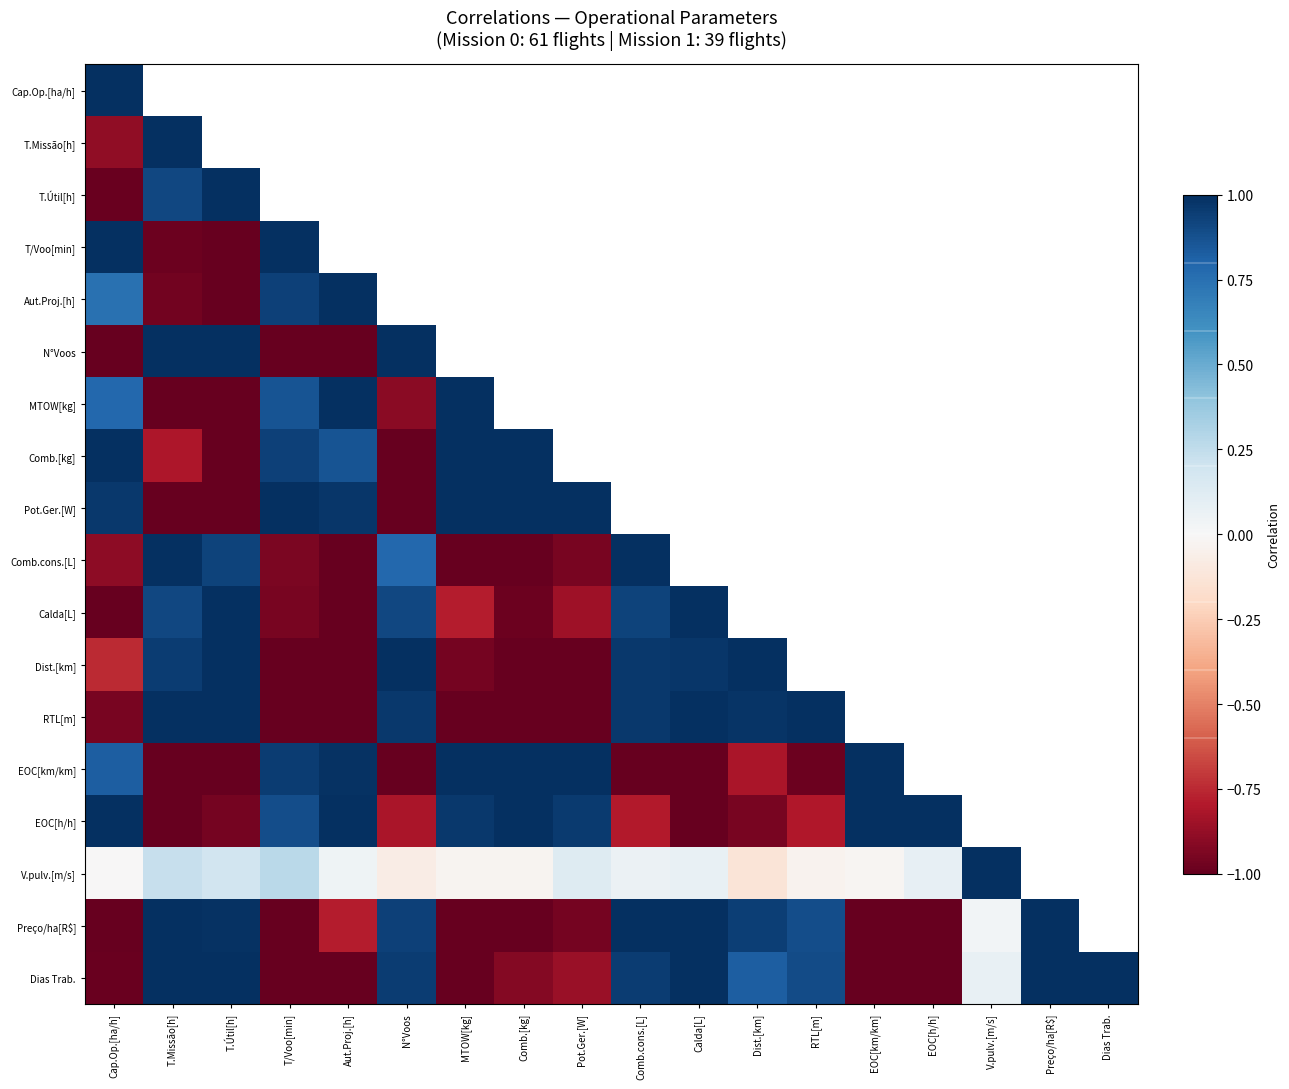

Where is MTOW[kg] nearest to the value 0?

Cap.Op.[ha/h]